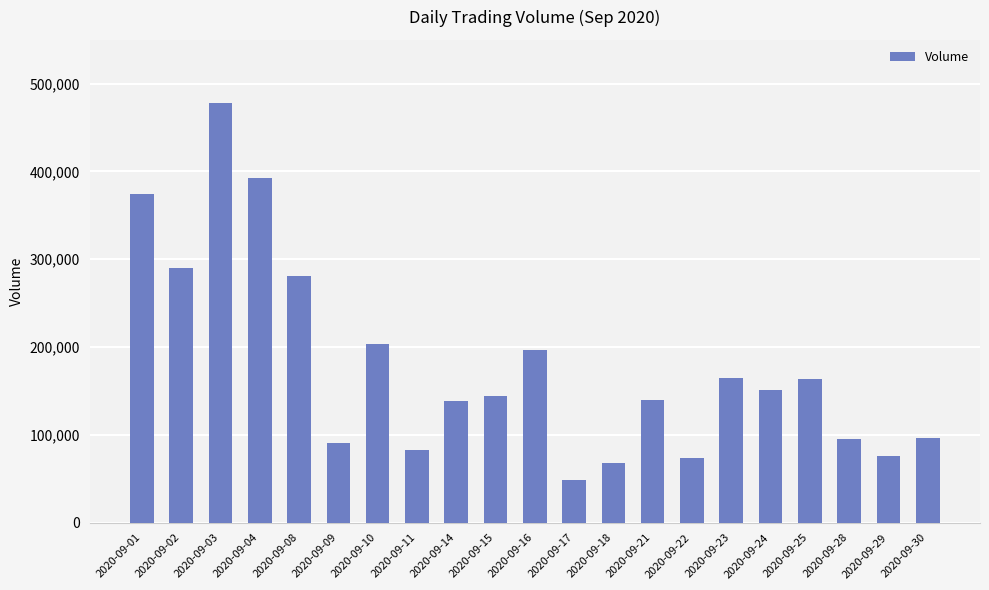

The value at 2020-09-15 is 218535. True or false?

False